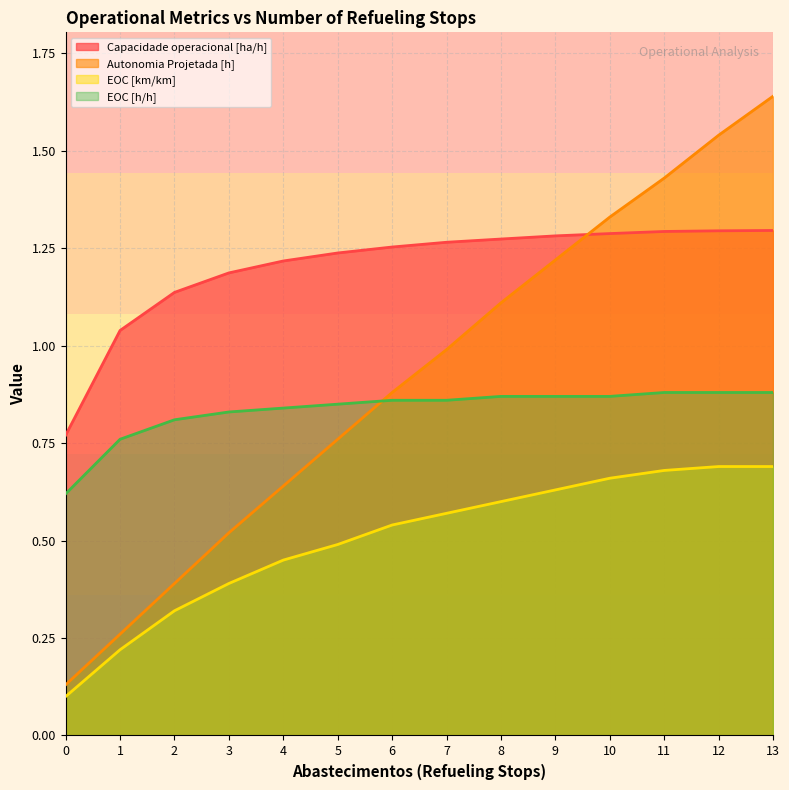

Which series has the widest spread of values?

Autonomia Projetada [h]